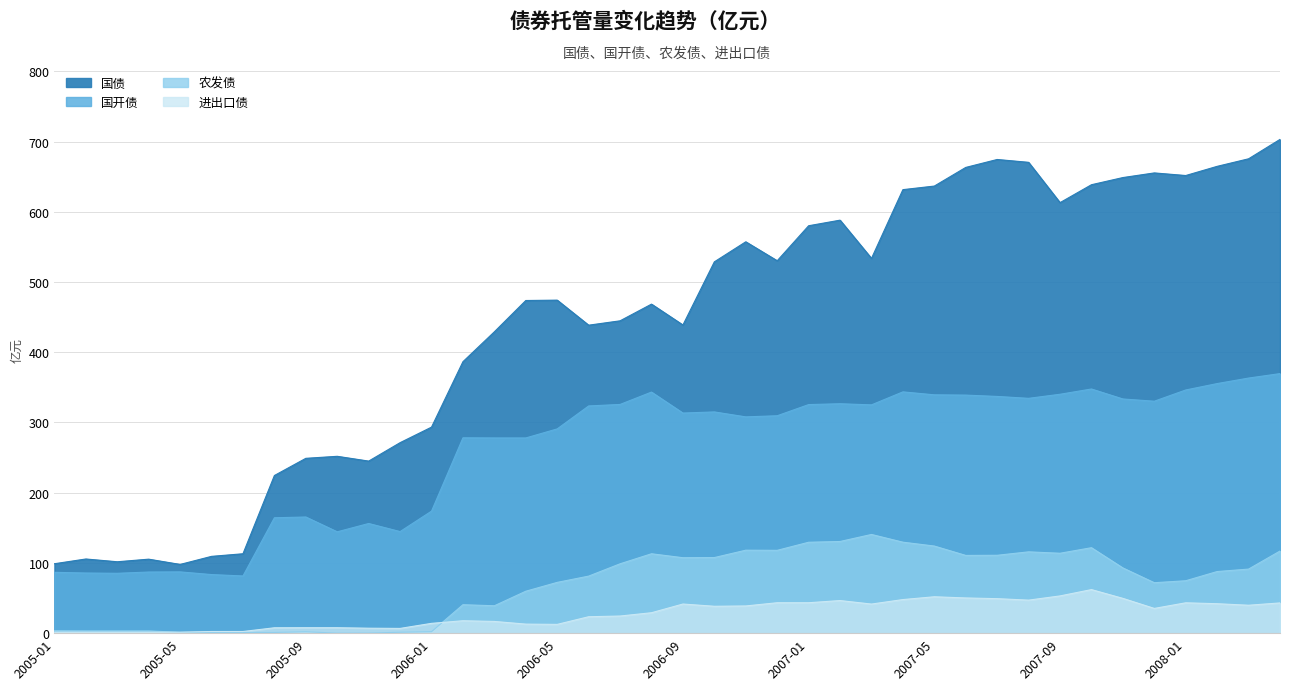

True or false: 国债 has more than 1 interior local peaks.

True